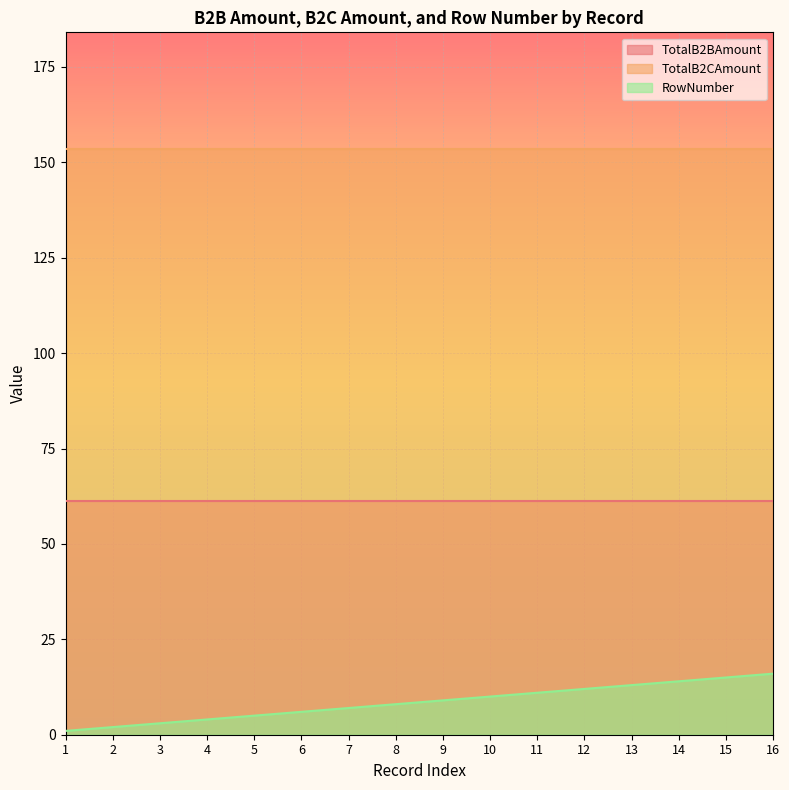

Which series has the largest range (max minus min)?

RowNumber